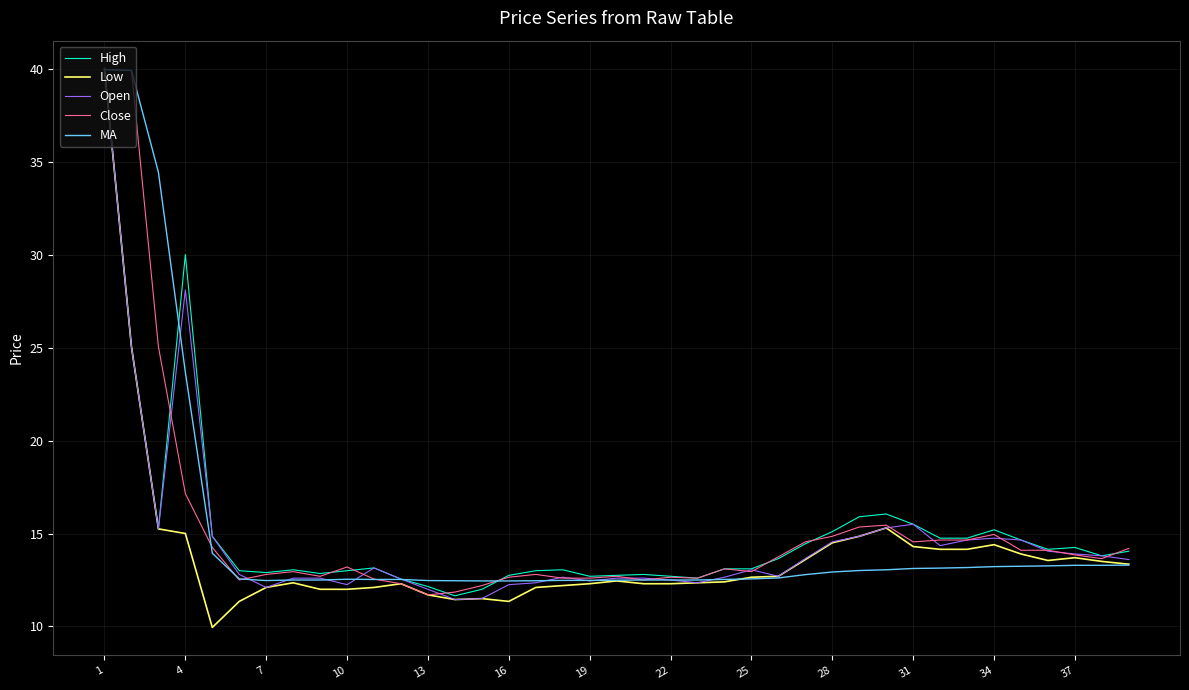

How many series are shown in this chart?

5